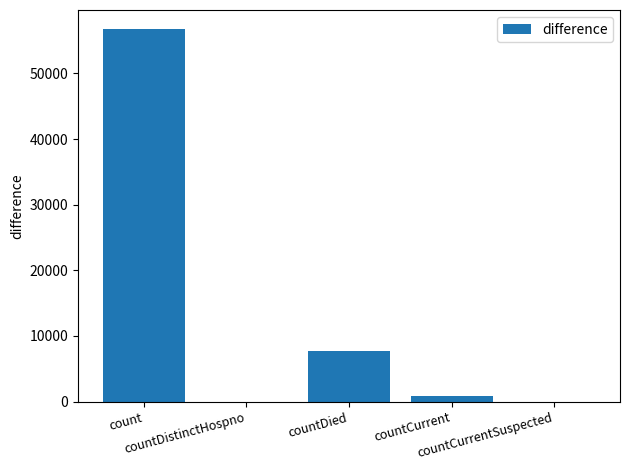

What is the change in value from count to countDied?

-49143